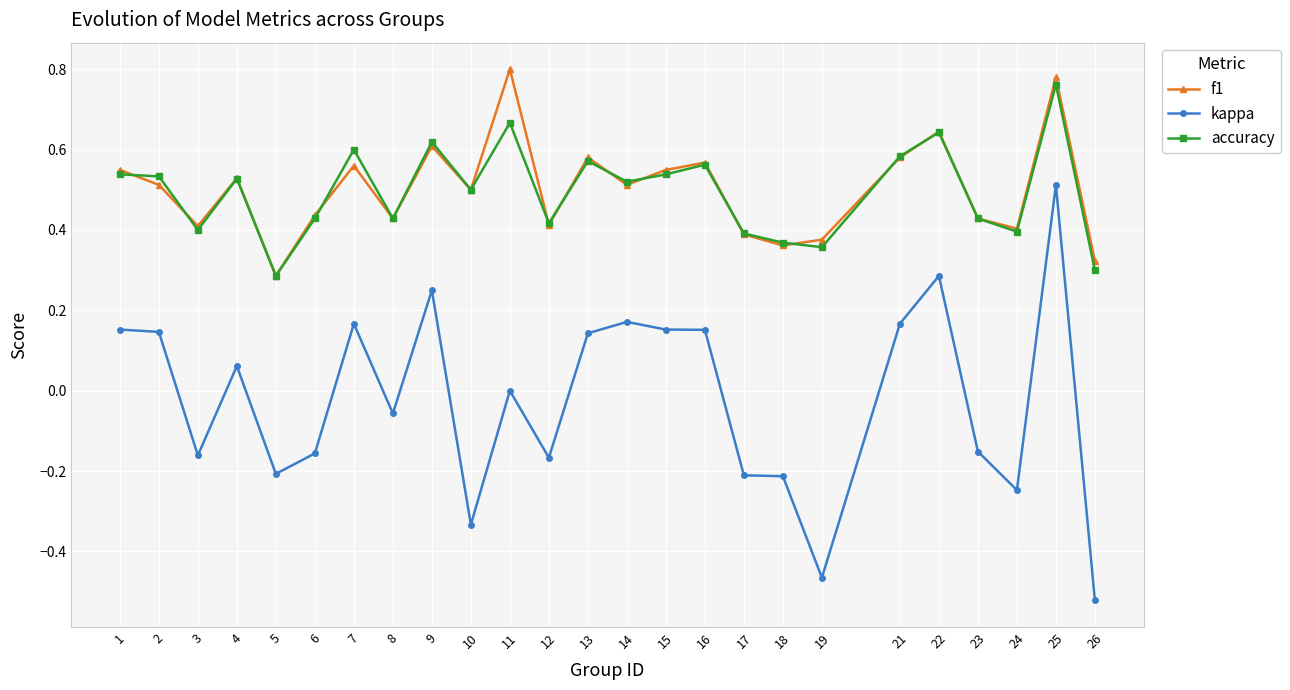

At which category does the chart reach its minimum across all series?

26